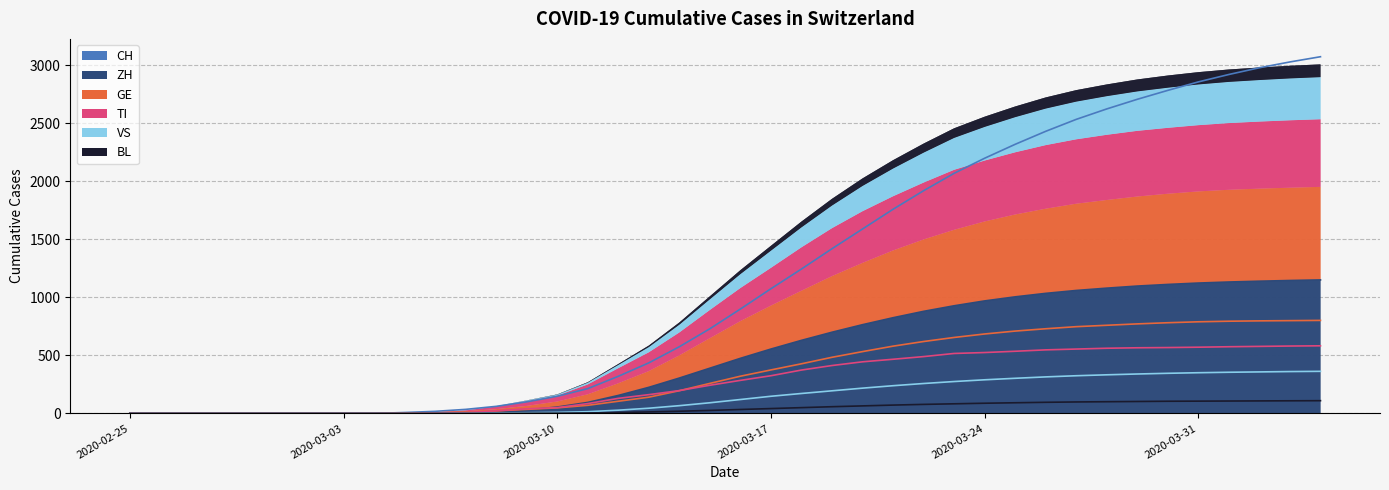

What position from the right is 2020-03-04?

32